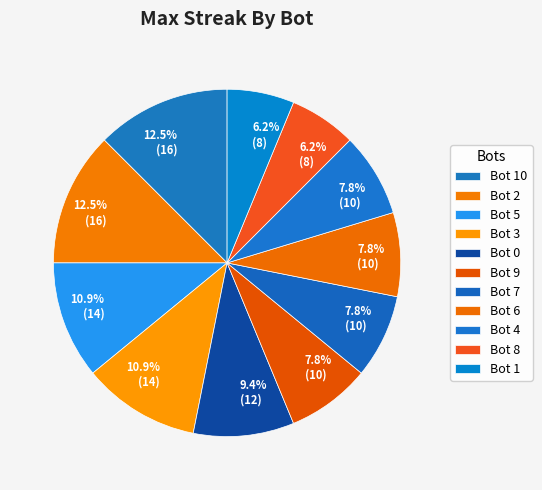

To the nearest percent, what is the difference between the largest and smallest slice percentages?

6%